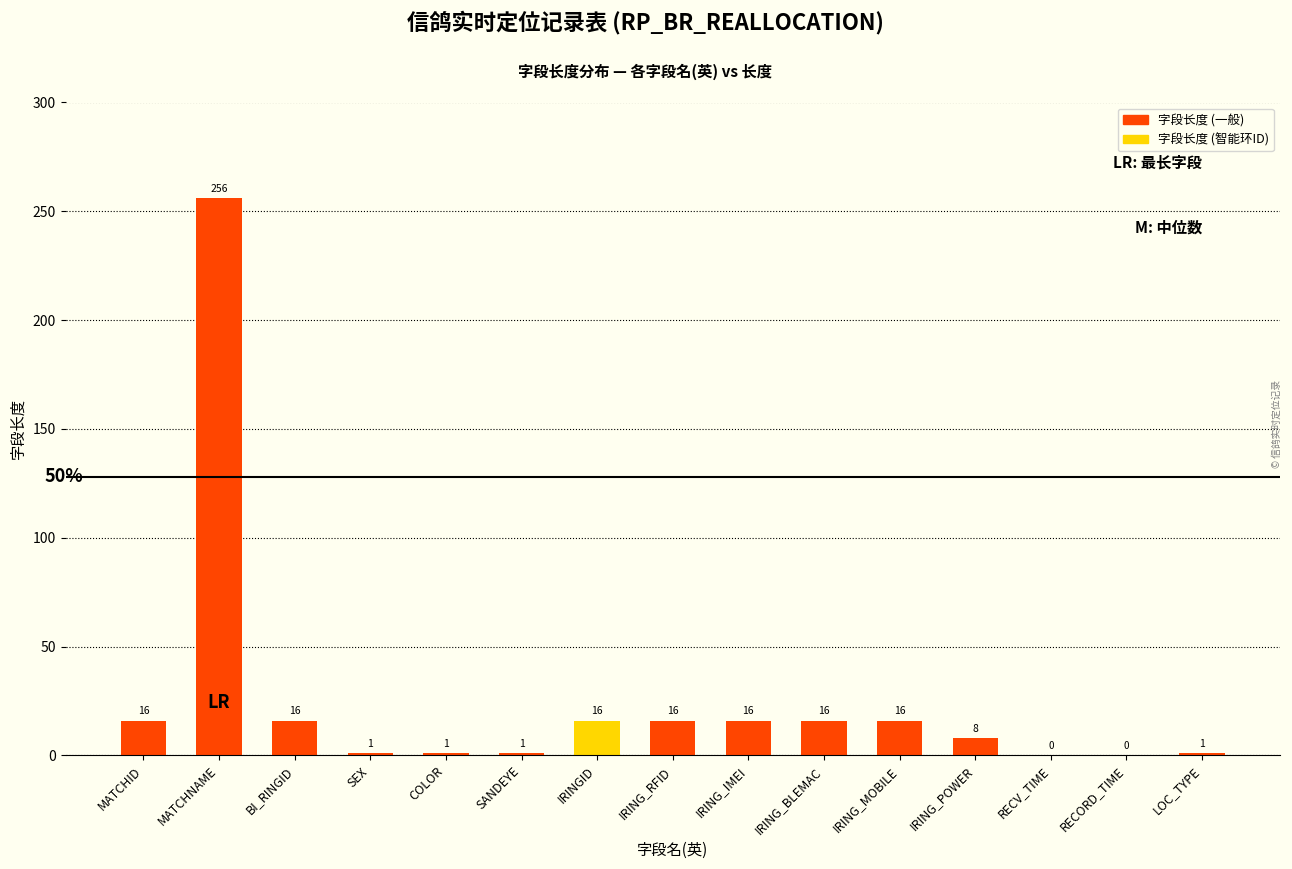

Between RECV_TIME and IRING_BLEMAC, which is larger?

IRING_BLEMAC